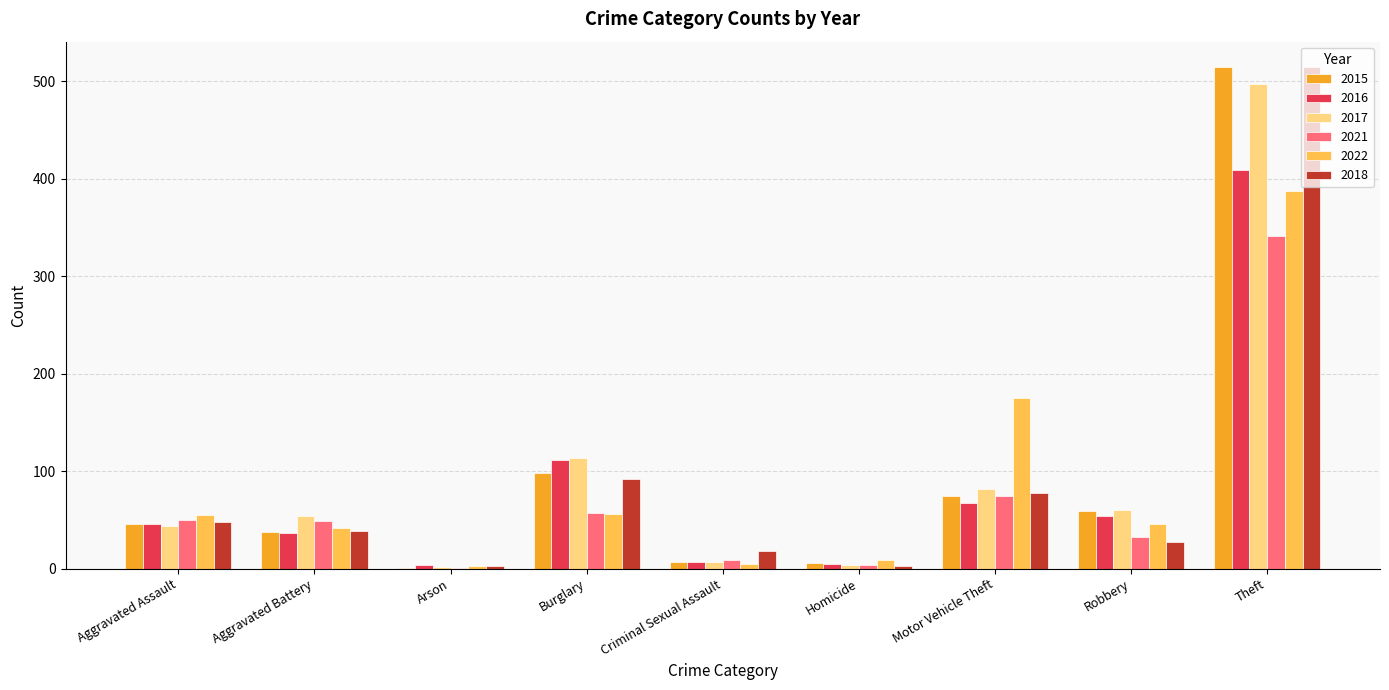

Are the bars horizontal?

No